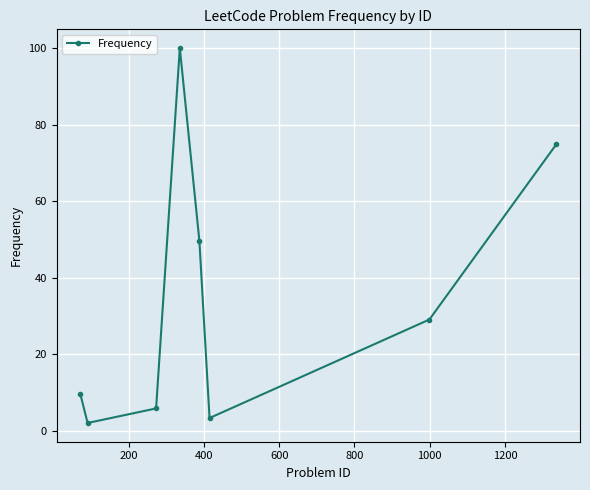

What is the difference between the maximum and minimum values?

98.0